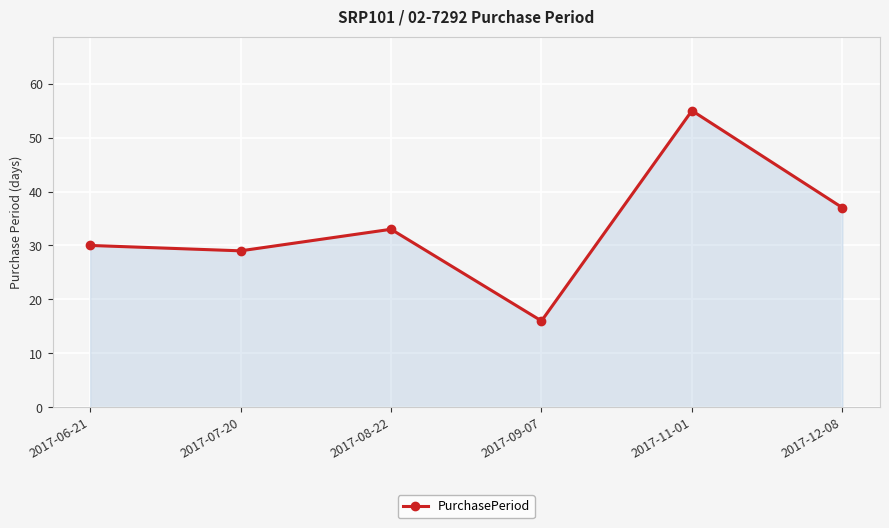

At which category does the chart reach its minimum across all series?

2017-09-07